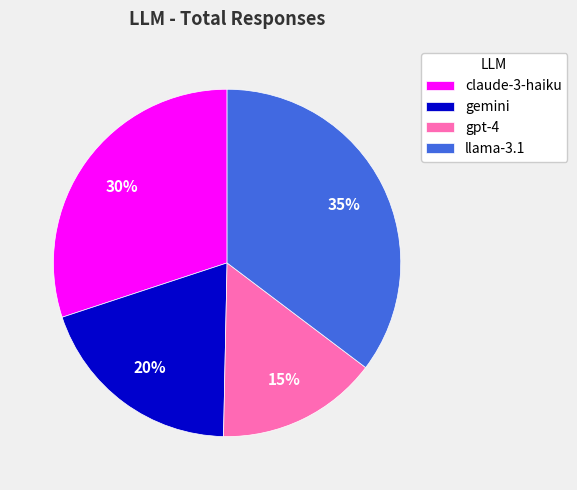

What is the smallest slice in the pie chart?

gpt-4